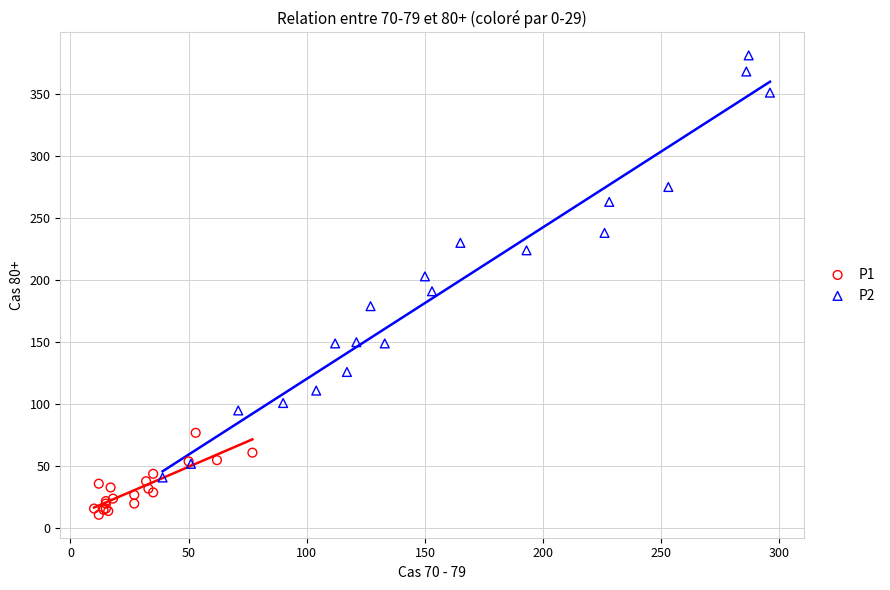

Which series has the widest spread of Y values?

P2